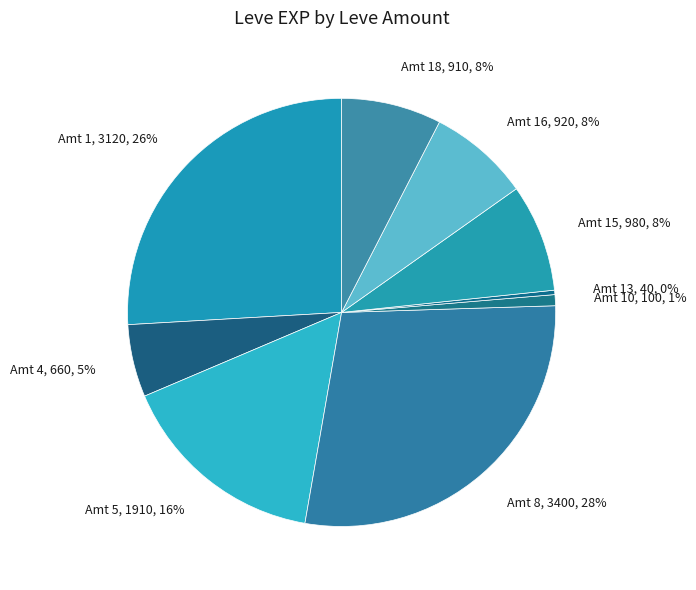

The Amt 8, 3400, 28% slice represents 28% of the pie. True or false?

True